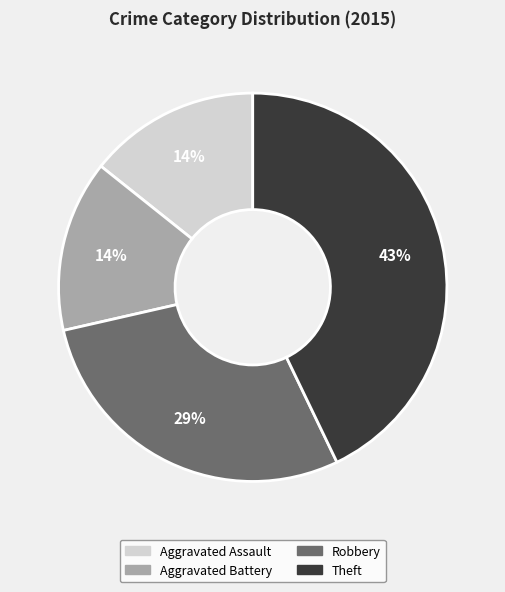

Is the sum of Aggravated Assault and Robbery greater than half?

No